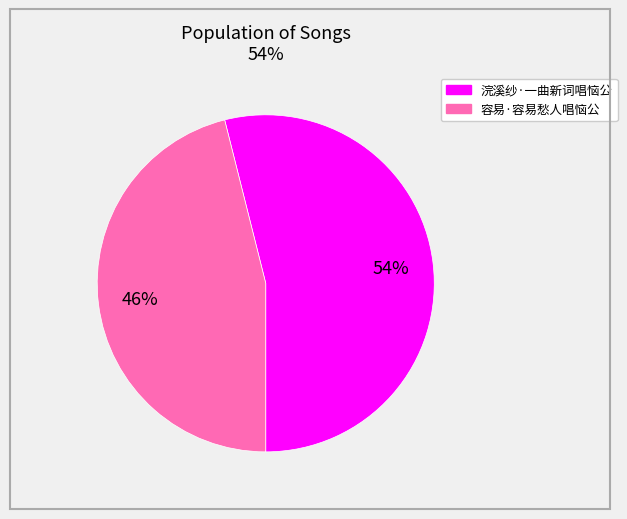

To the nearest percent, what portion does 浣溪纱·一曲新词唱恼公 represent?

54%